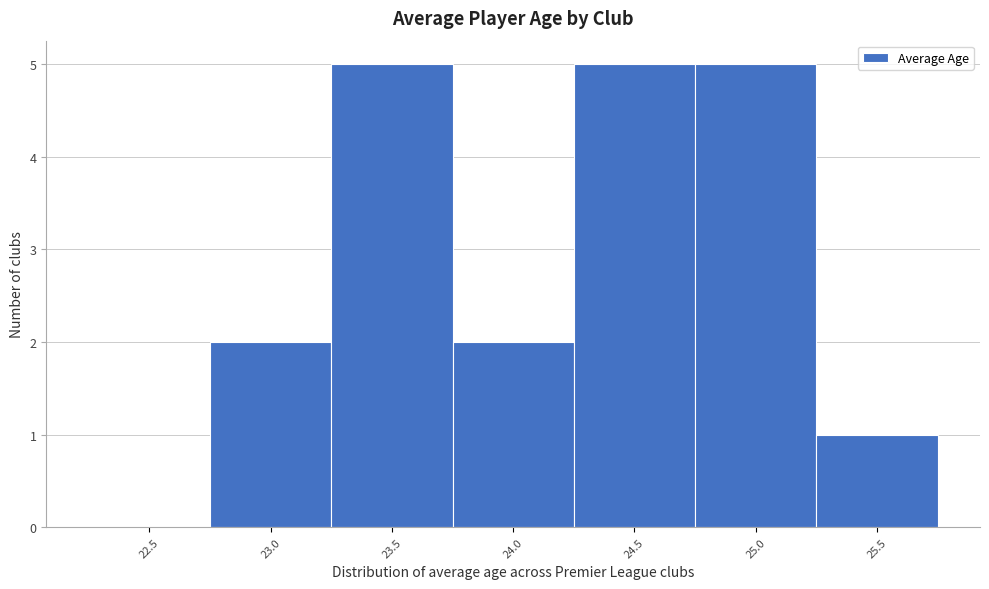

Reading left to right, extract all data points from this chart.

22.5=0	23.0=2	23.5=5	24.0=2	24.5=5	25.0=5	25.5=1